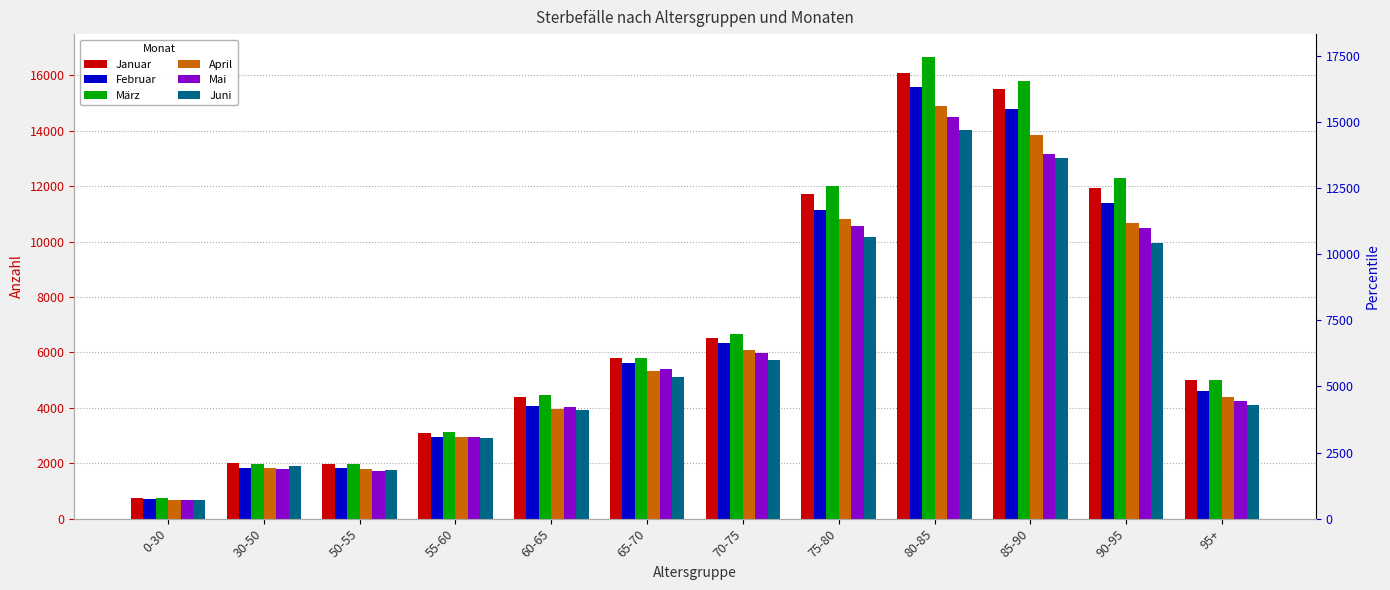

At which label is April closest to 7777?

70-75